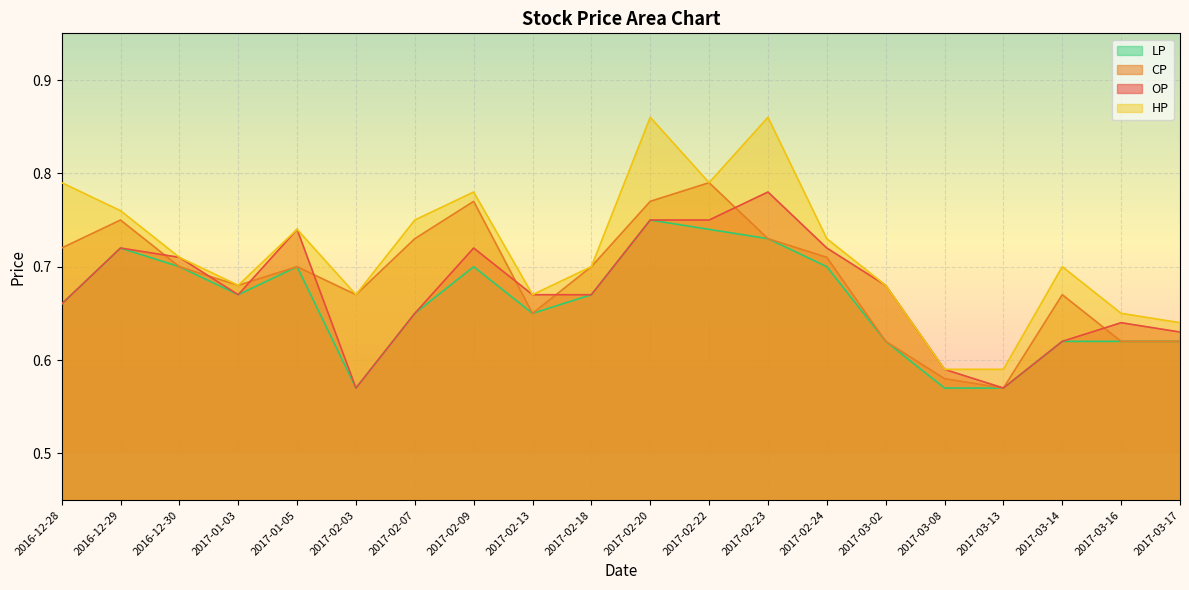

How many lines are shown in the chart?

4